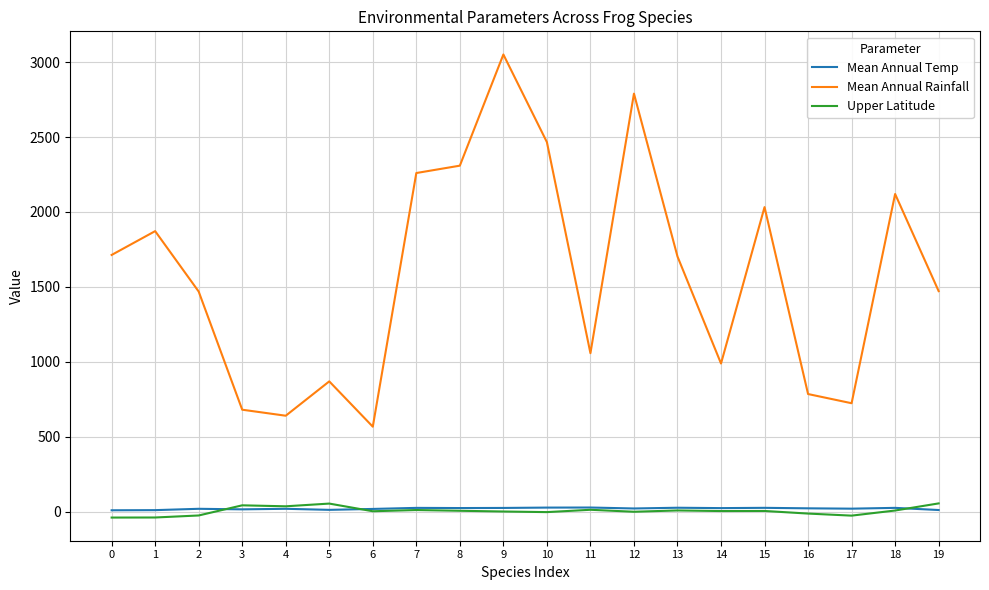

At how many categories does at least one series exceed 2529?

2